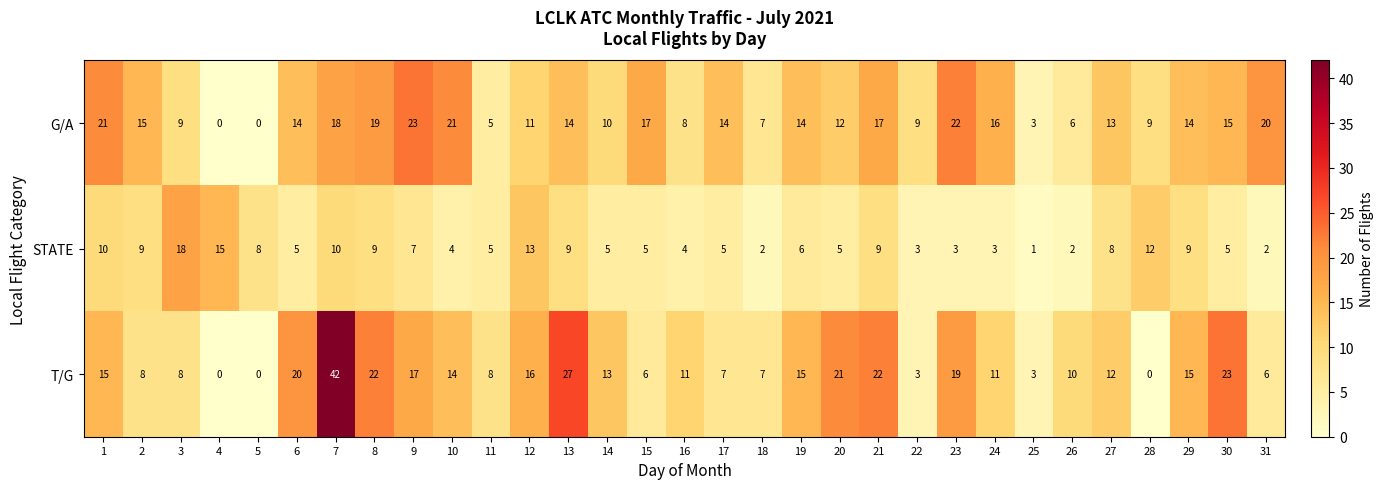

What is the sum of all G/A values?

396